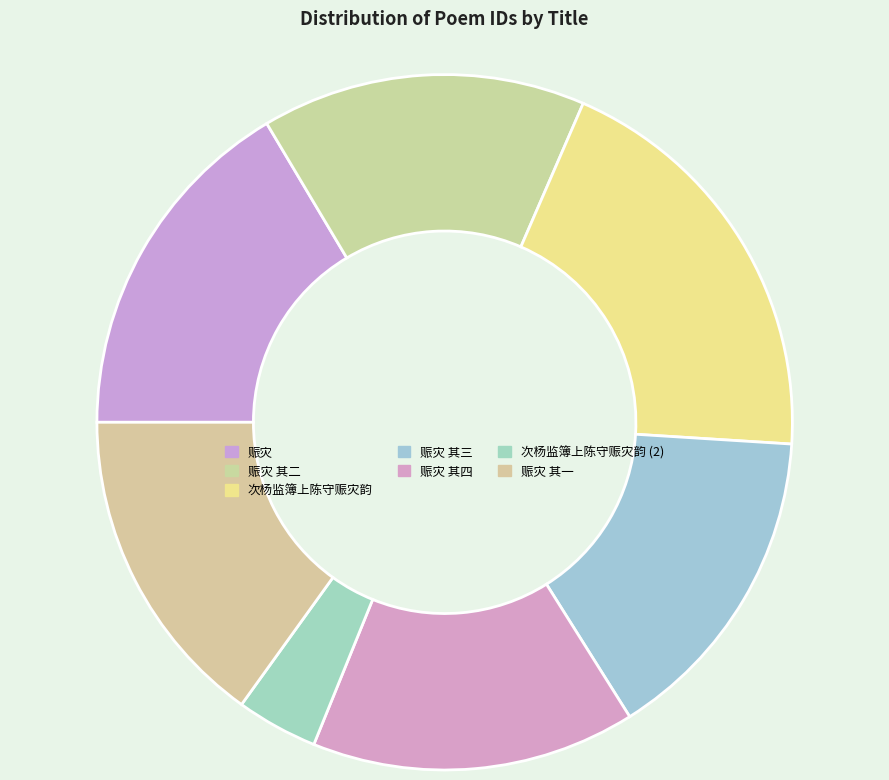

Count the number of slices in the pie.

7